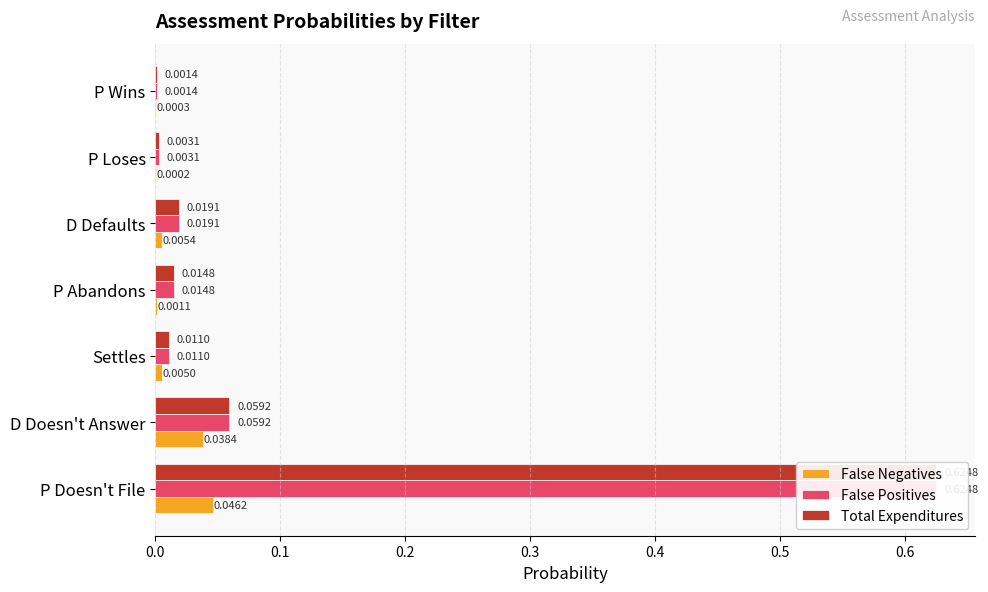

Which series has the widest spread of values?

False Positives